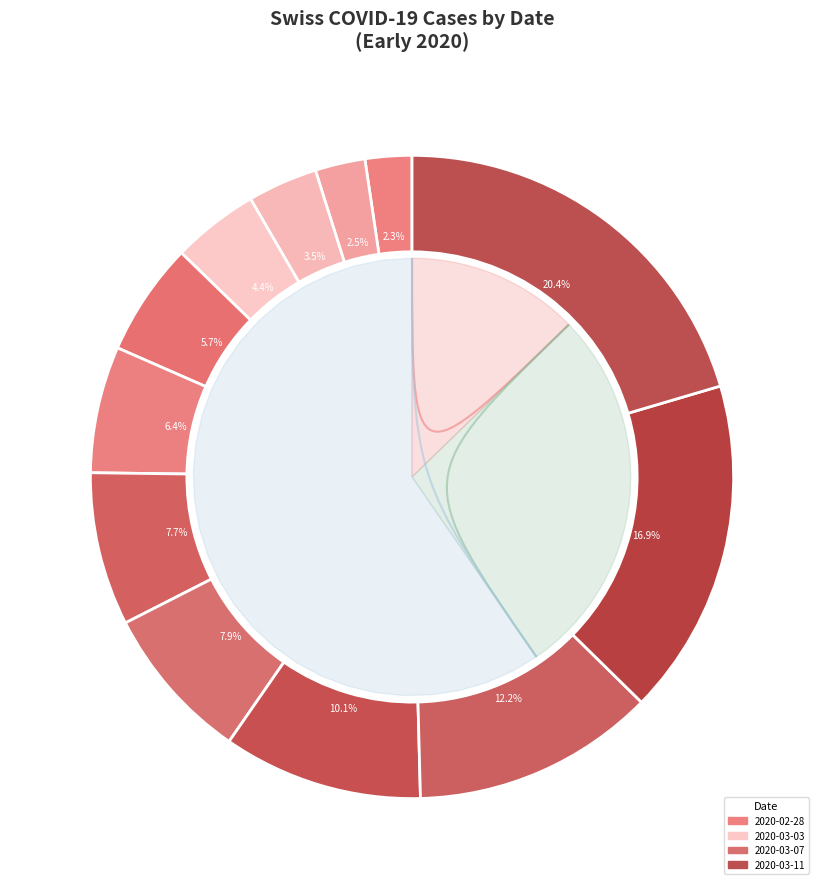

To the nearest percent, what is the difference between the 2020-03-08 and 2020-03-02 slice percentages?

7%